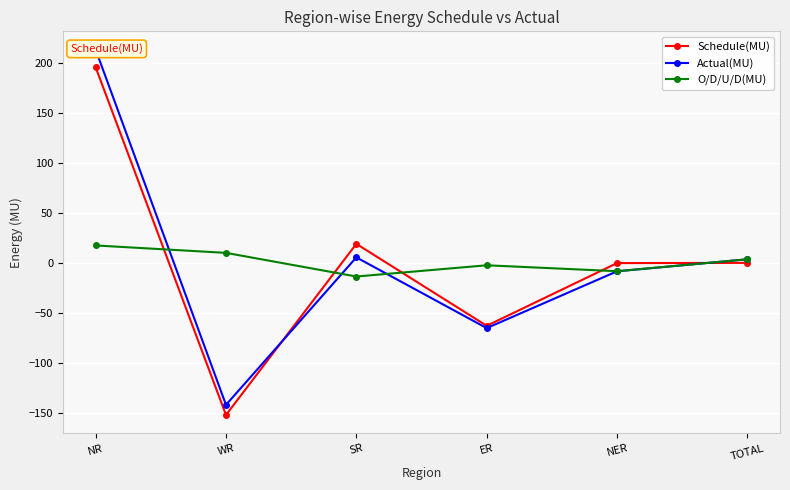

What are all the series names shown in the legend?

Schedule(MU), Actual(MU), O/D/U/D(MU)